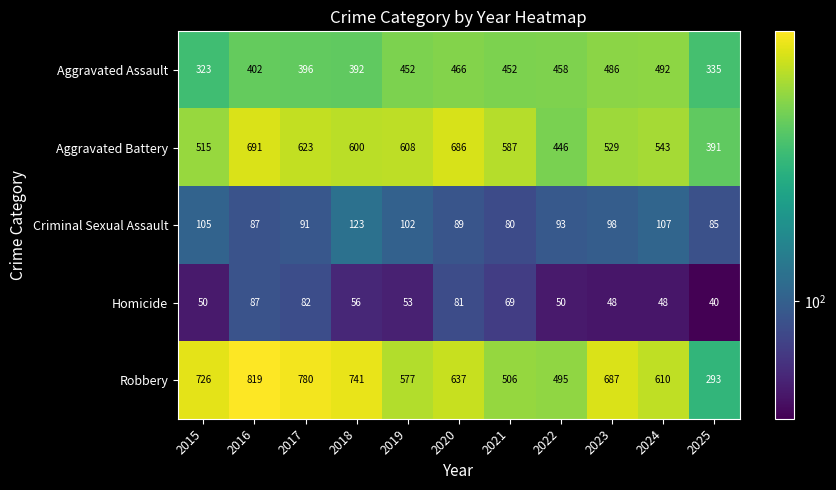

What is the difference between the highest and lowest values at 2018?

685